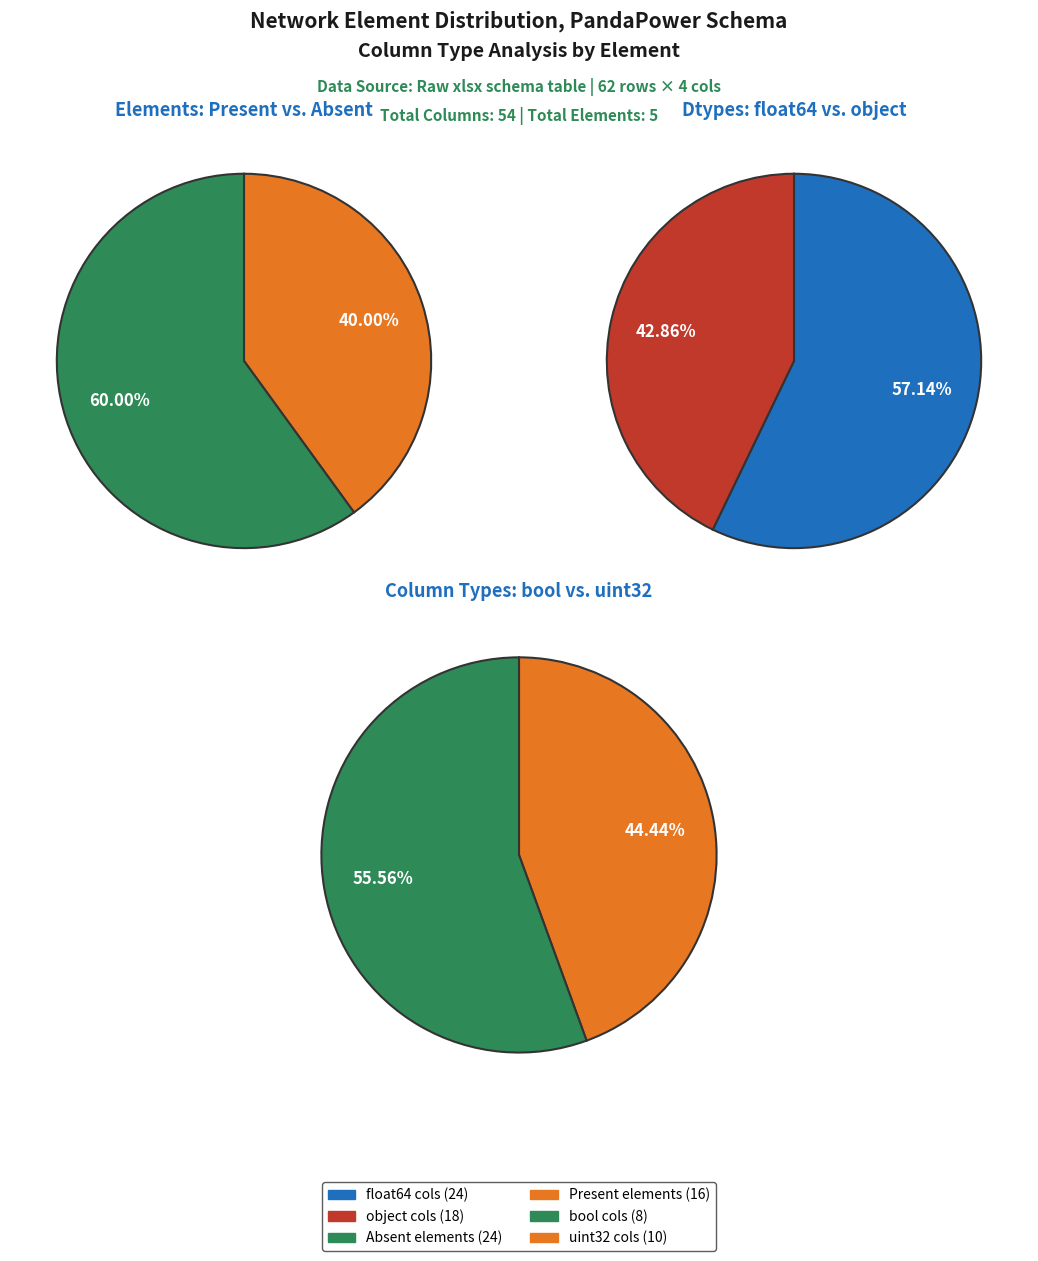

Which has a higher value, 2 or 3?

3